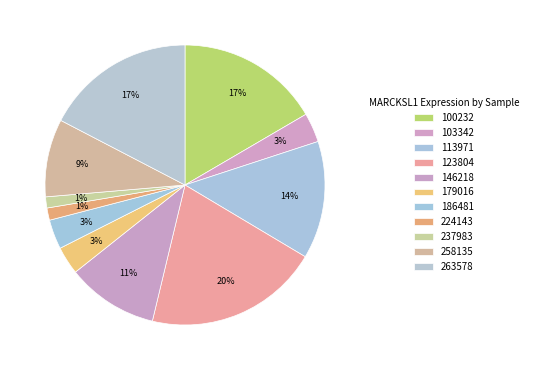

To the nearest percent, what percentage of the pie is 263578?

17%